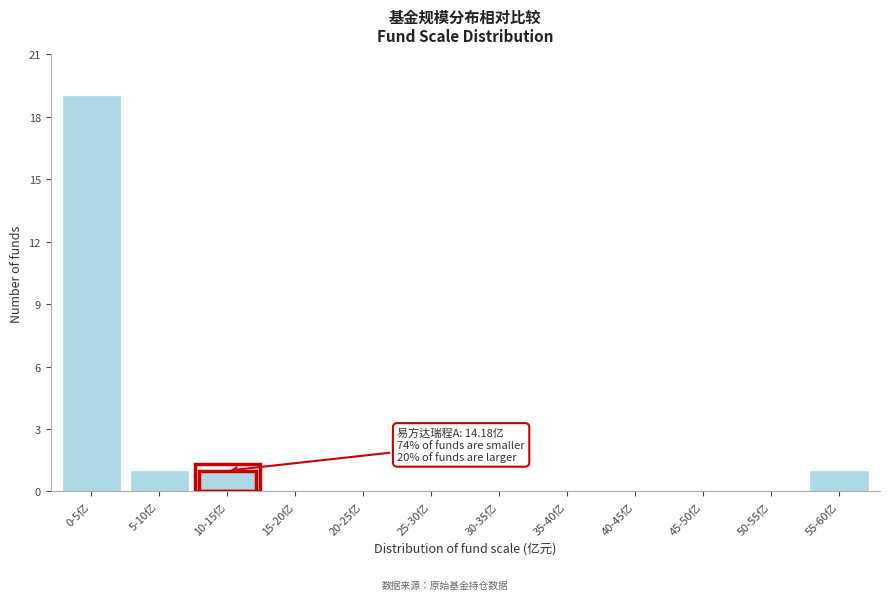

Reading right to left, what are all the values shown in this chart?

55-60亿=1	50-55亿=0	45-50亿=0	40-45亿=0	35-40亿=0	30-35亿=0	25-30亿=0	20-25亿=0	15-20亿=0	10-15亿=1	5-10亿=1	0-5亿=19